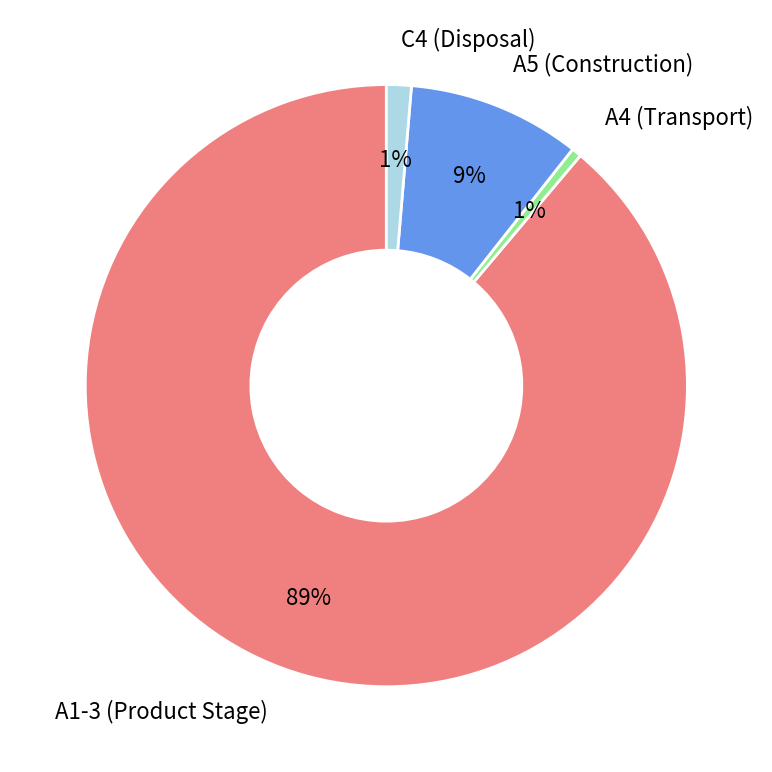

Is the sum of A1-3 (Product Stage) and A5 (Construction) greater than half?

Yes